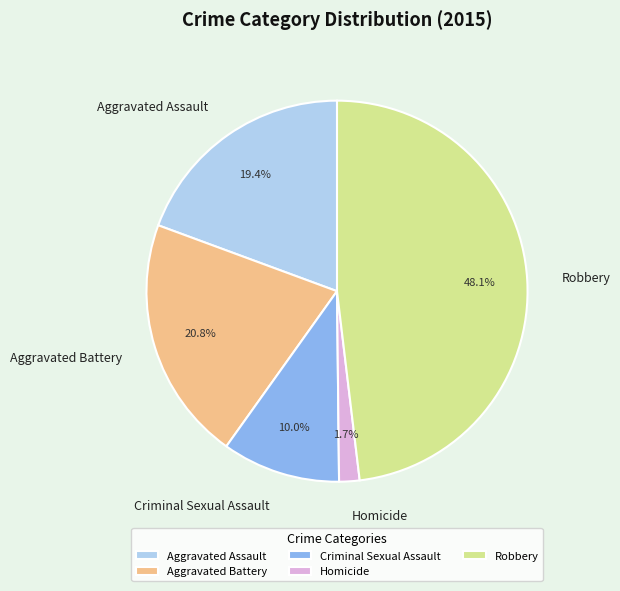

To the nearest percent, what is the difference between the Homicide and Criminal Sexual Assault slice percentages?

8%